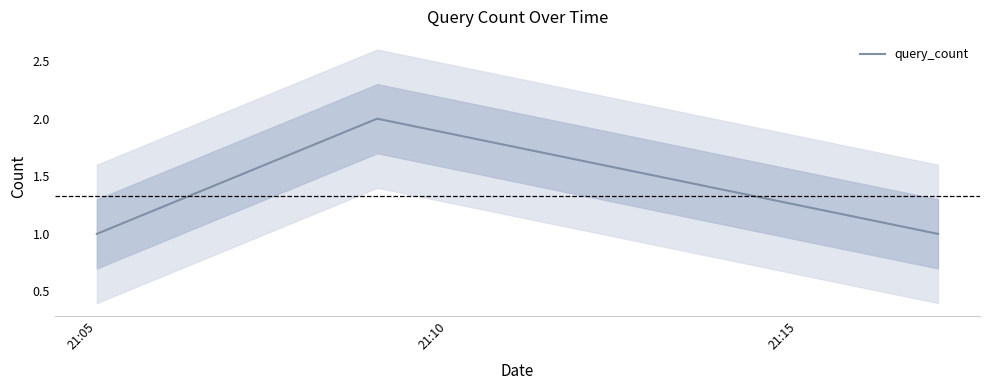

True or false: the data shows 2 at 21:10.

True